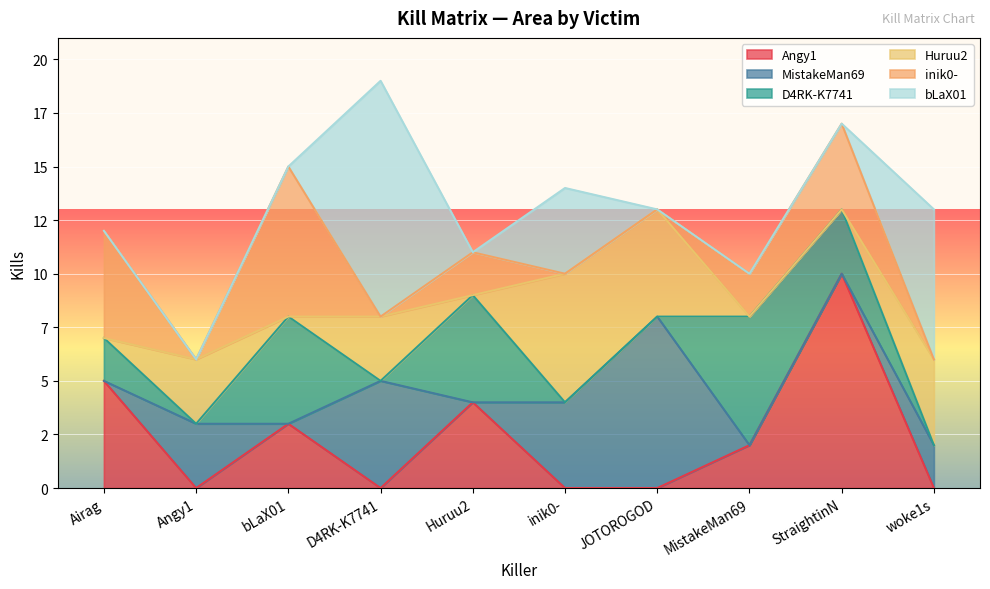

What is the maximum value shown in the chart?

11